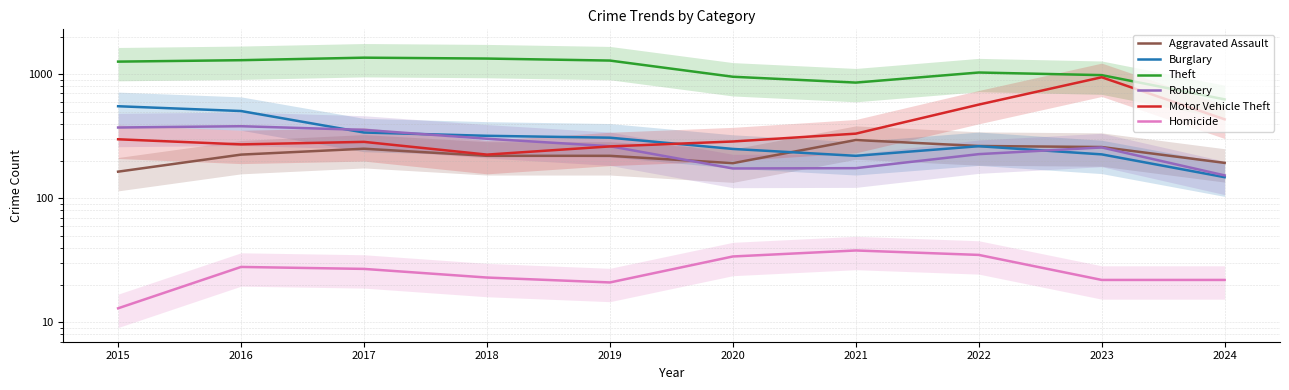

Which category has the lowest value in the Homicide series?

2015